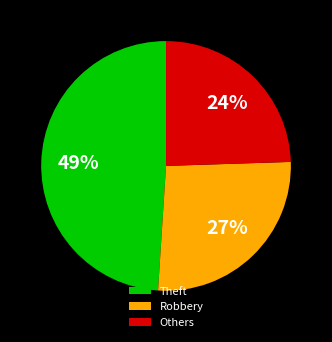

Between Robbery and Theft, which is larger?

Theft